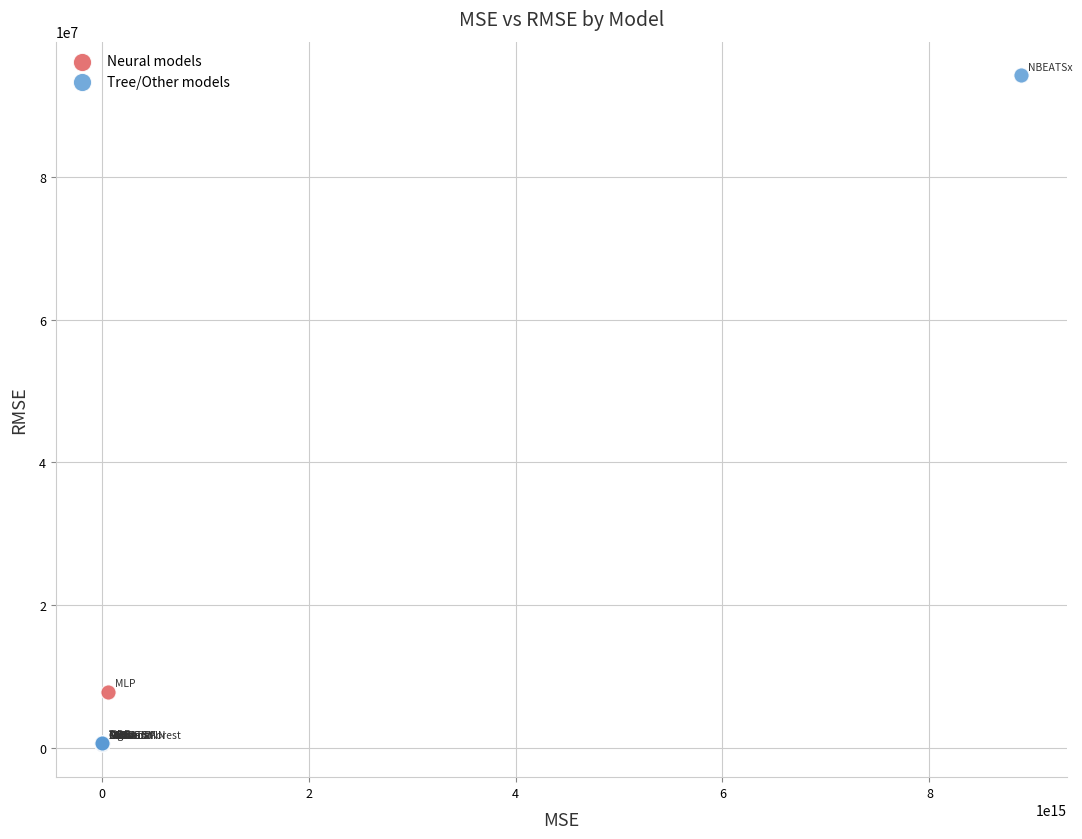

Which series has the largest Y range (max minus min)?

Tree/Other models